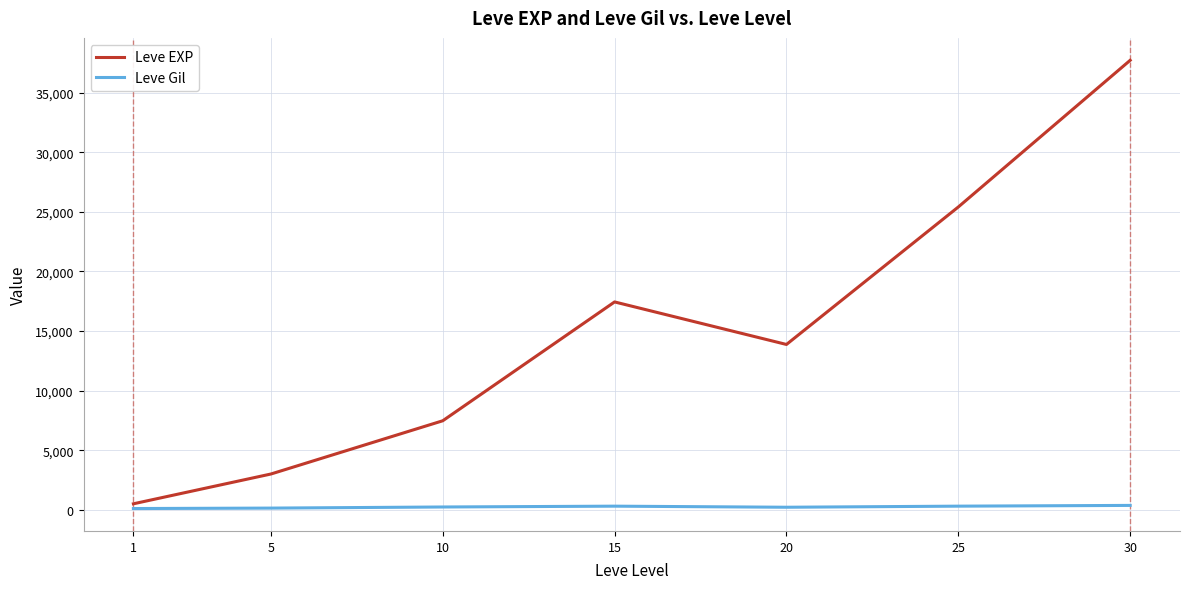

What is the spread (max minus min) of values at 5?

2859.0